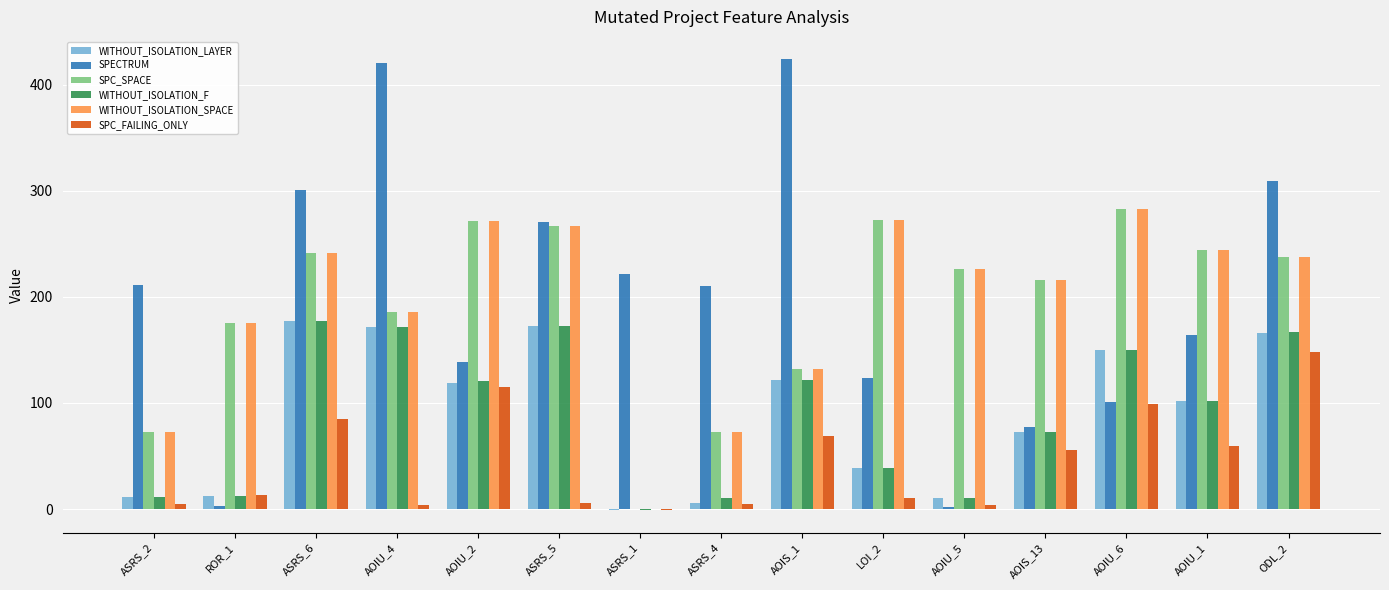

Which series has the largest total across all categories?

SPECTRUM